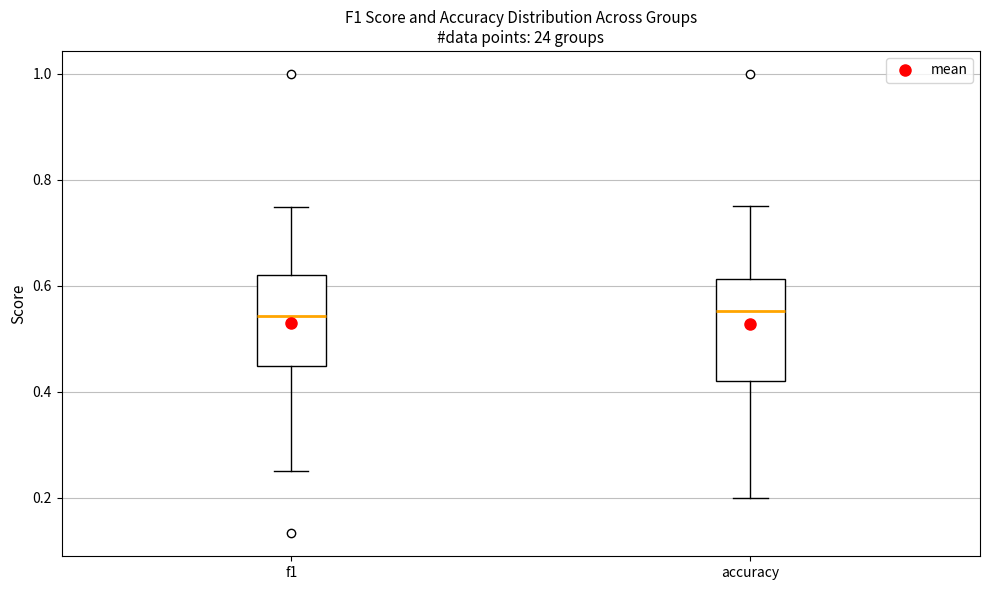

Reading left to right, transcribe this box plot: for each box, give where its median line is, the range the box spans, and where its two whiskers end, as read against the y-axis. The values are not printed on the chart, so give them approximately, as read against the axis.

f1: median 0.54, box 0.44 to 0.62, whiskers 0.26 to 0.74
accuracy: median 0.56, box 0.42 to 0.62, whiskers 0.20 to 0.76